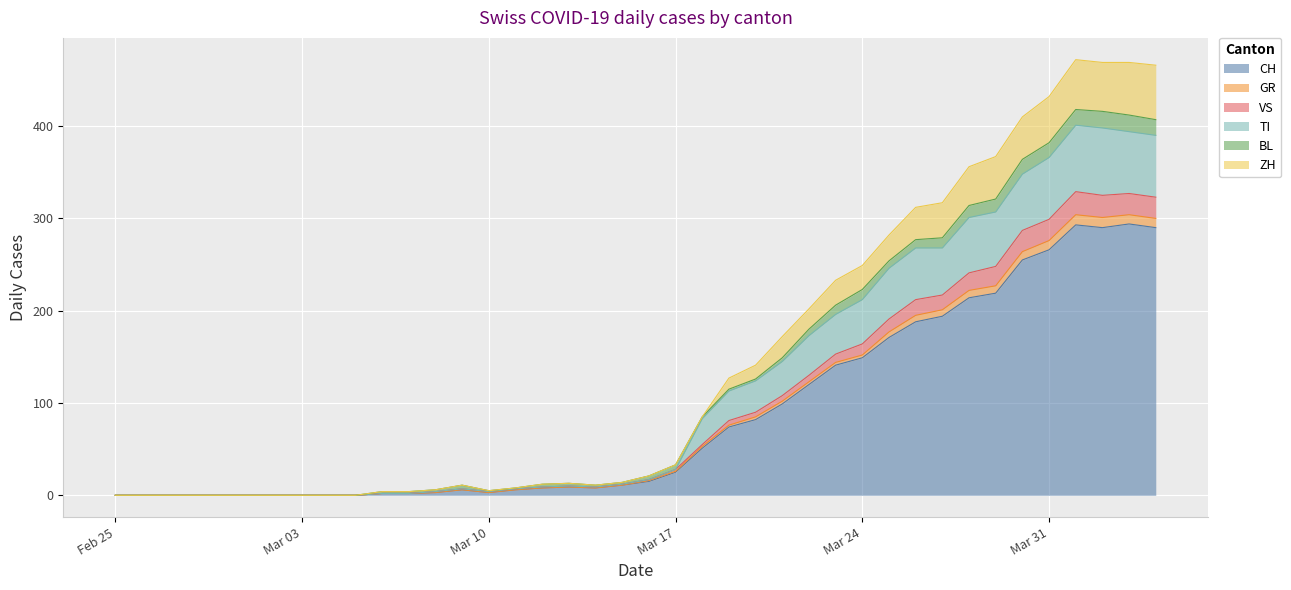

What is the maximum value for CH?

294